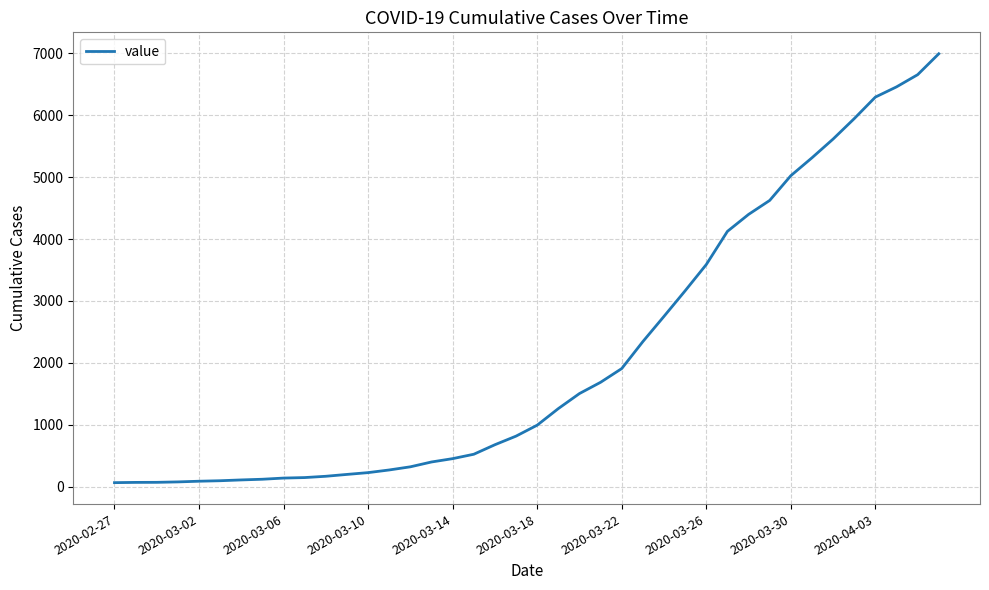

What is the greatest value displayed?

6995